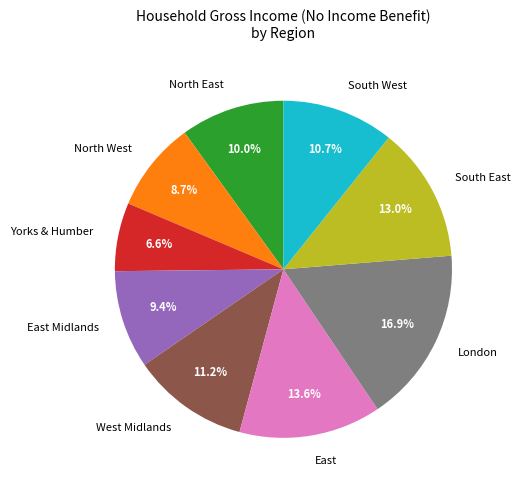

To the nearest percent, what is the difference between the largest and smallest slice percentages?

10%